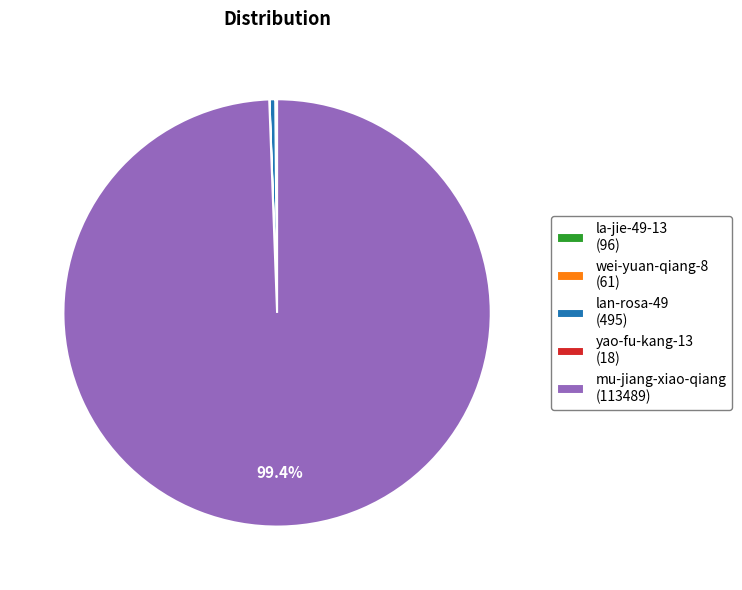

Which slice represents more than half of the pie?

mu-jiang-xiao-qiang